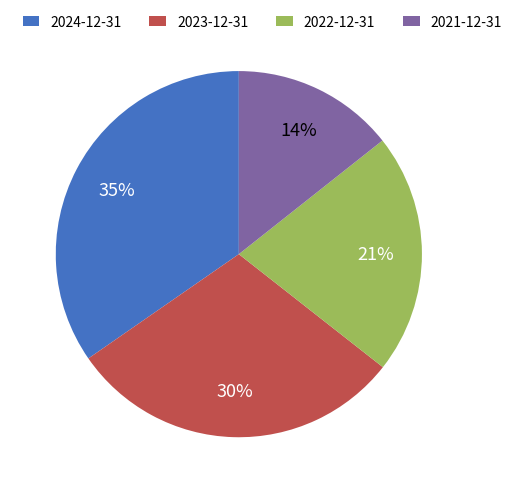

Count the number of slices in the pie.

4